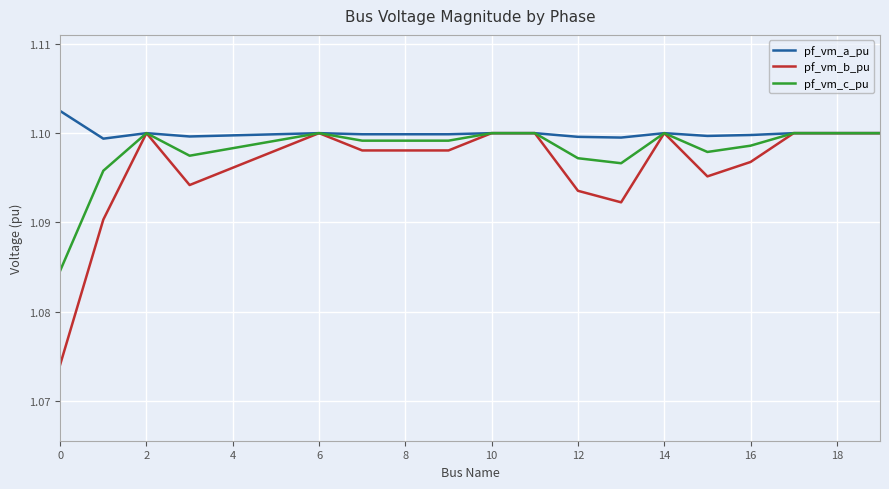

Rank the series by their average value, from lowest to highest.

pf_vm_b_pu, pf_vm_c_pu, pf_vm_a_pu